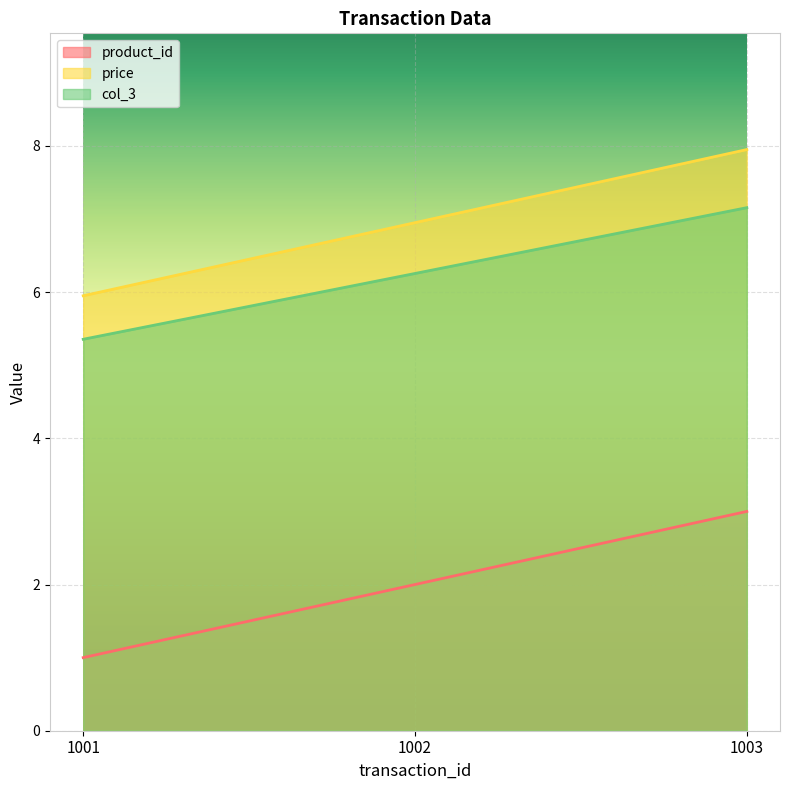

Reading left to right, list all the values displayed in this chart.

product_id: 1.0	2.0	3.0
price: 6.0	7.0	8.0
col_3: 5.4	6.3	7.2